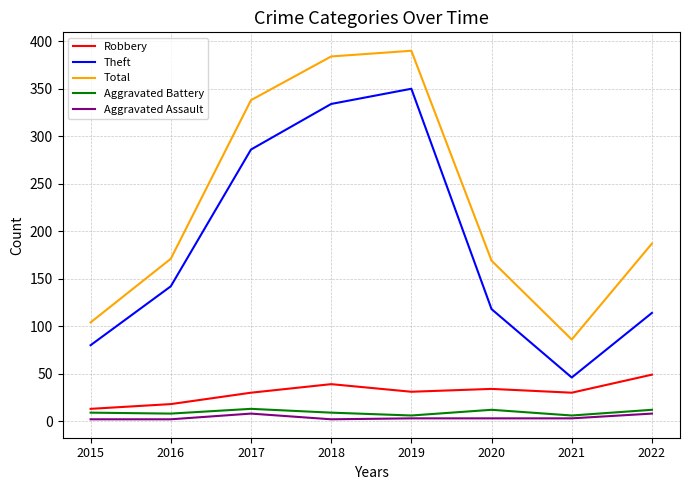

What is the maximum value for Aggravated Assault?

8